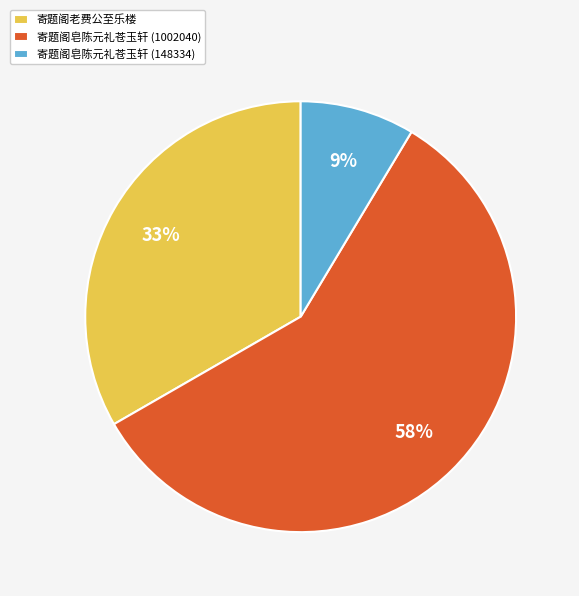

What is the ratio of the value at 寄题阁皂陈元礼苍玉轩 (148334) to the value at 寄题阁老费公至乐楼?

0.3